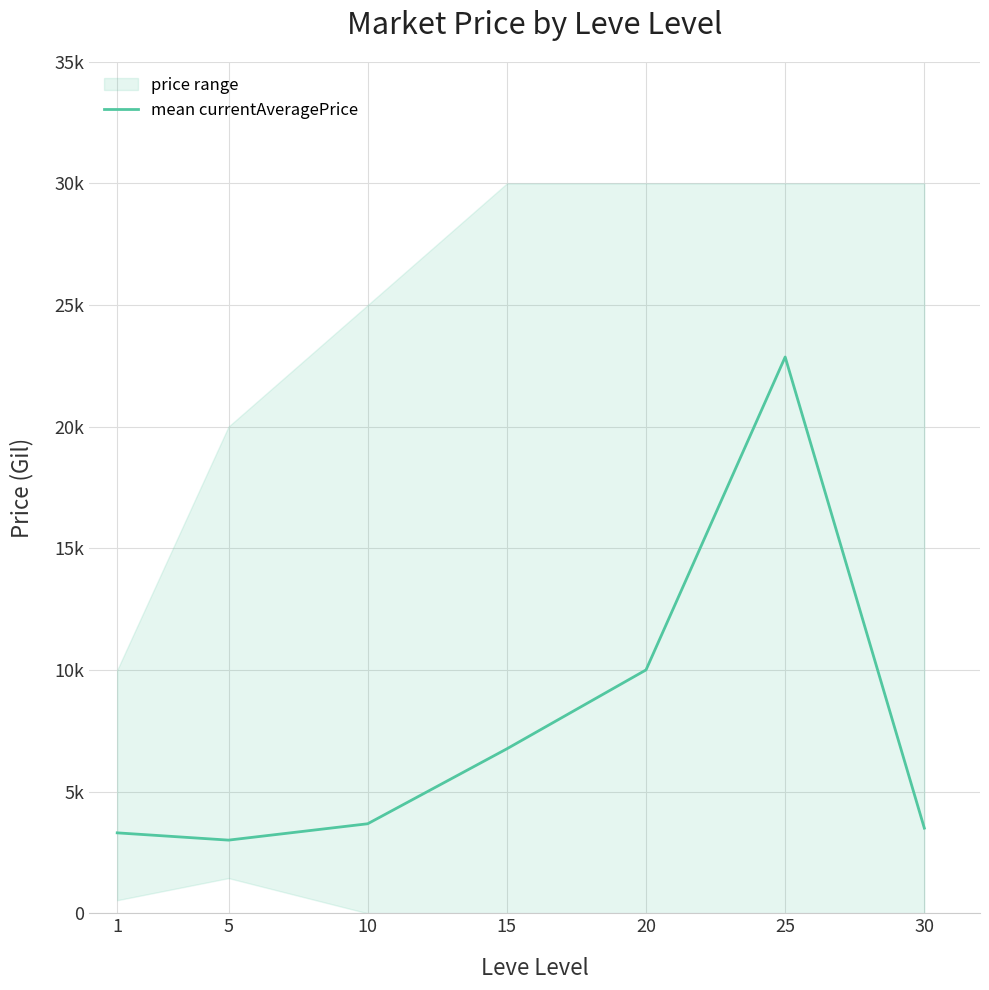

At which category does the chart reach its minimum across all series?

5